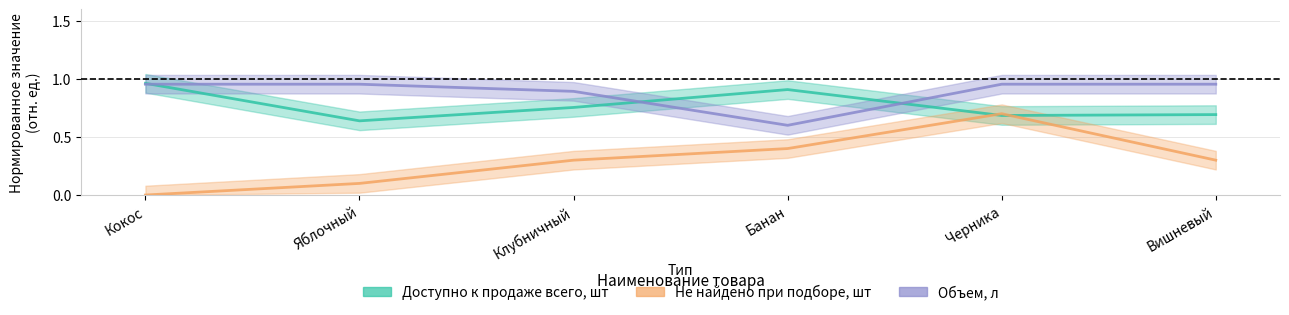

The Не найдено при подборе, шт series shows 0.5 at Кокос. True or false?

False